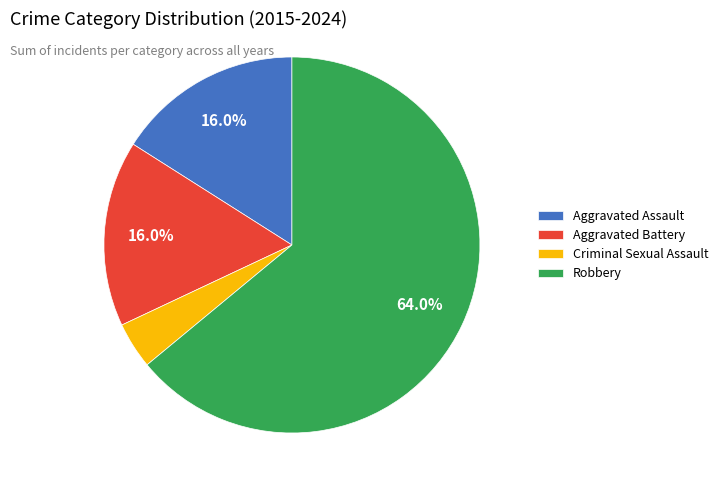

Count the number of slices in the pie.

4